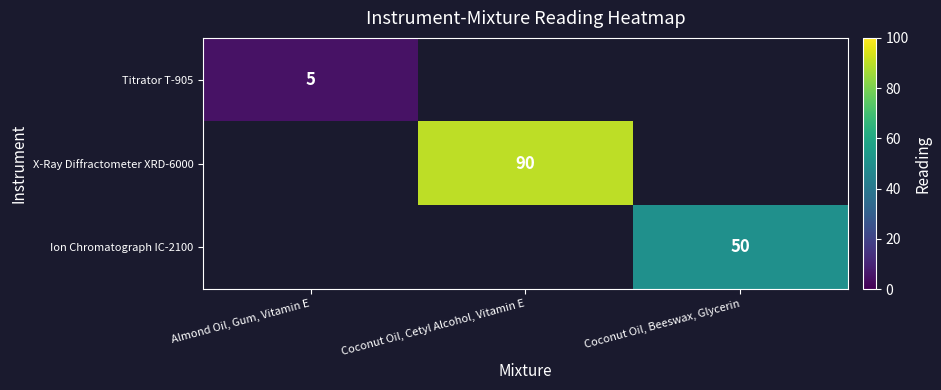

The value of Titrator T-905 at Almond Oil, Gum, Vitamin E is 2.7. True or false?

False